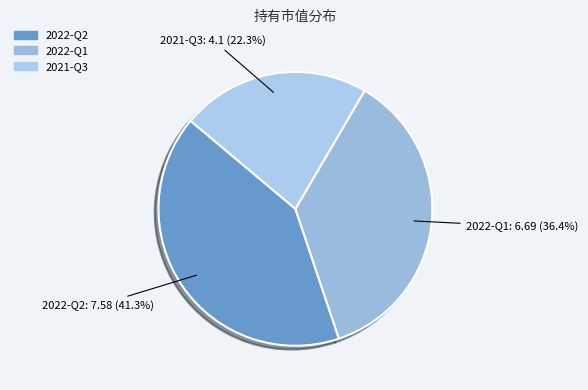

What is the smallest slice in the pie chart?

2021-Q3